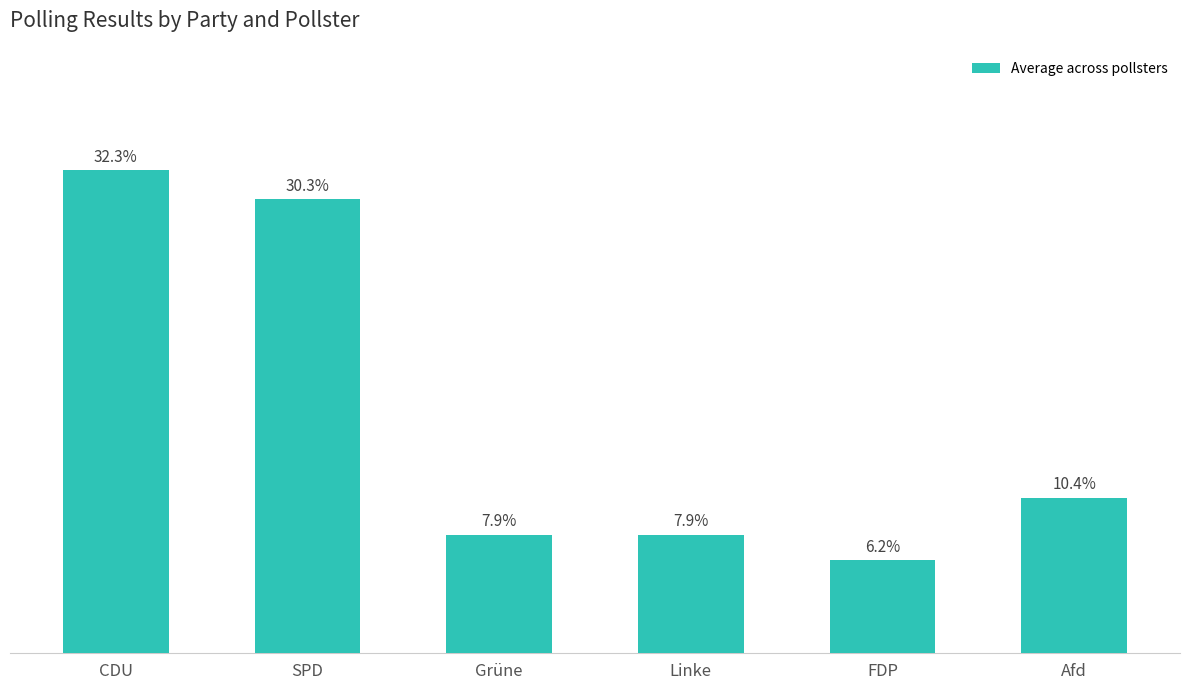

Which label corresponds to the largest value in the chart?

CDU